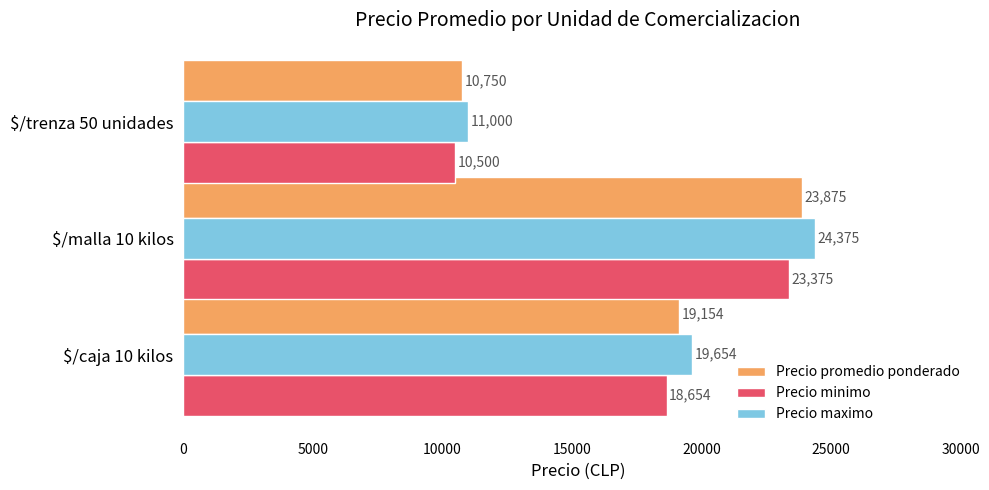

The value of Precio maximo at $/caja 10 kilos is 19654. True or false?

True